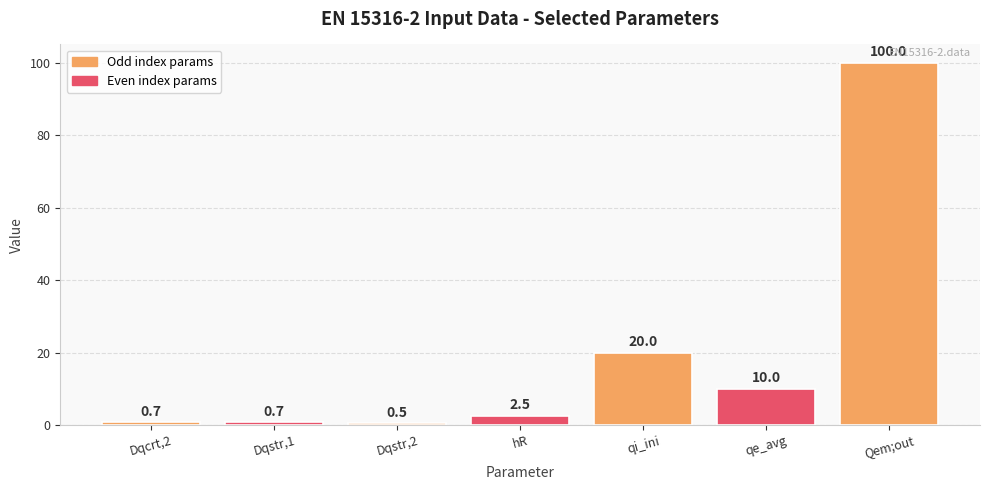

Count the number of values greater than 2.

4